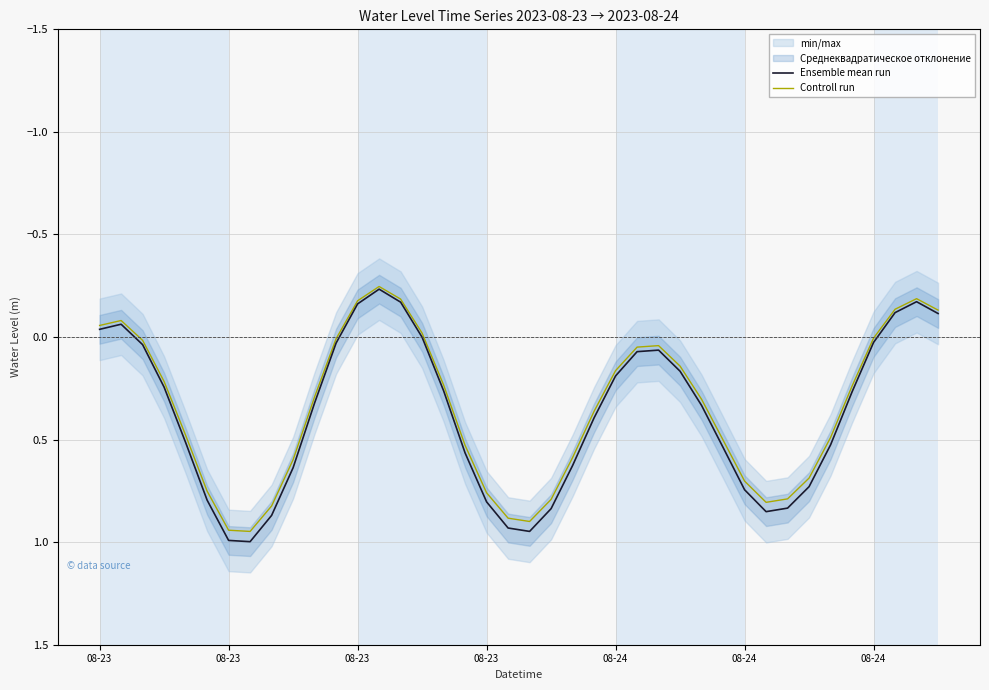

What is the value of the Ensemble mean run point at the 11th from the left?

0.3